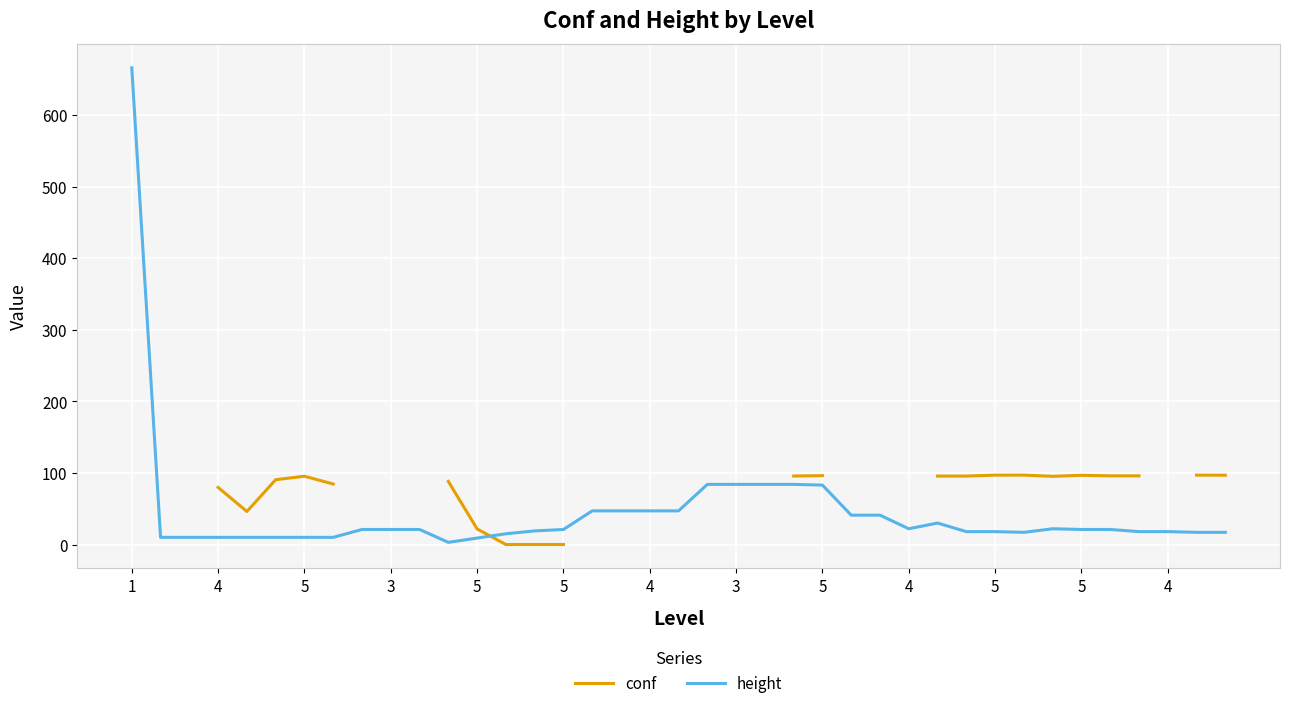

Which series has the largest total across all categories?

height